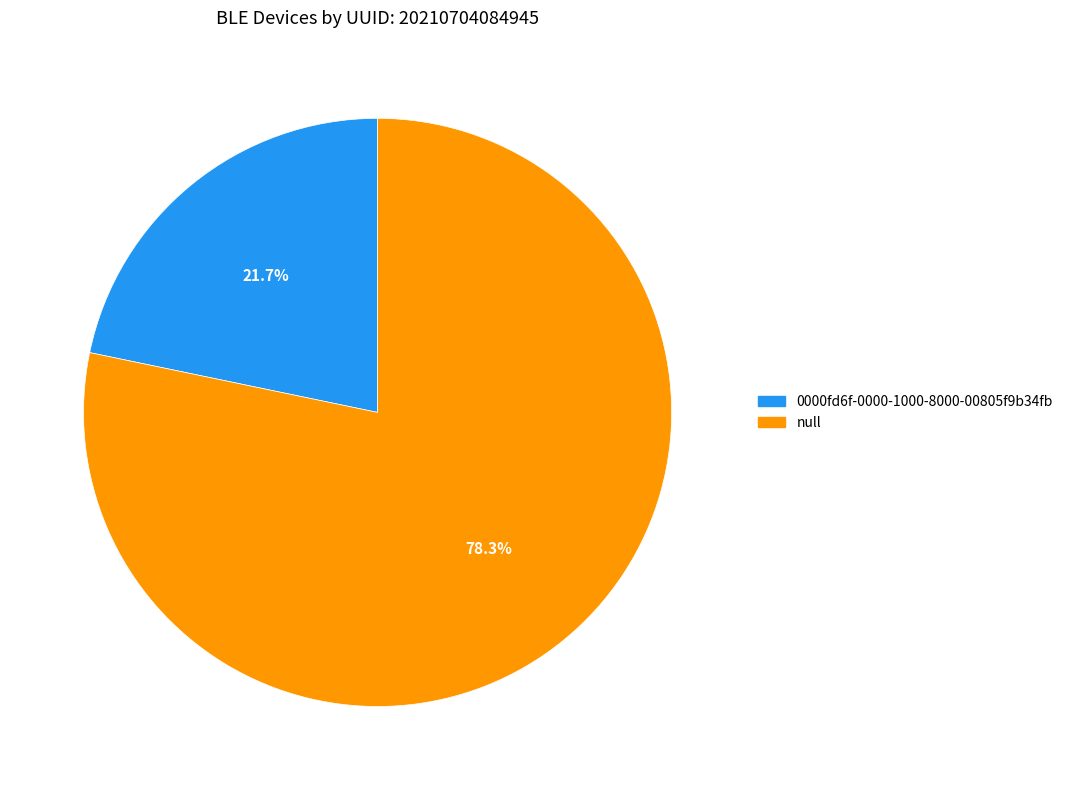

What is the largest slice in the pie chart?

null